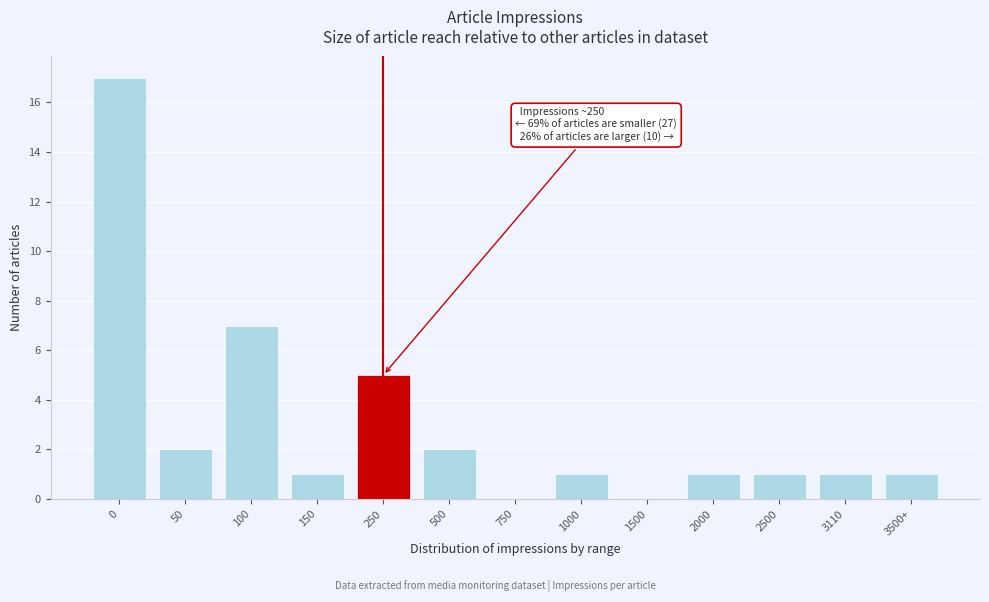

Reading left to right, what are all the values shown in this chart?

0=17	50=2	100=7	150=1	250=5	500=2	750=0	1000=1	1500=0	2000=1	2500=1	3110=1	3500+=1